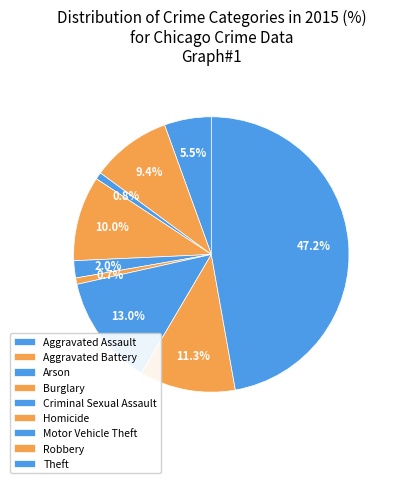

What percentage is NOT represented by Aggravated Battery?

90.6%